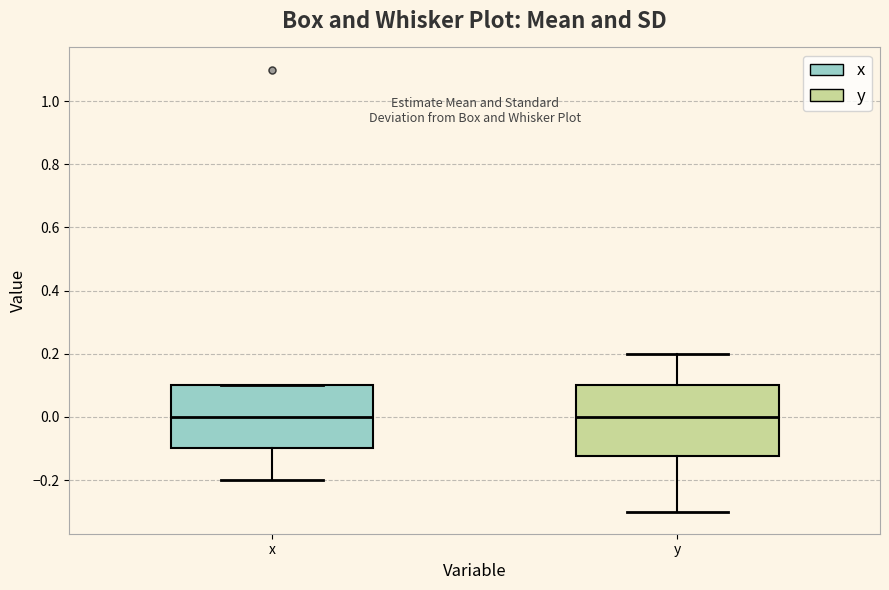

Which box is the tallest, from its lower edge to its upper edge?

y